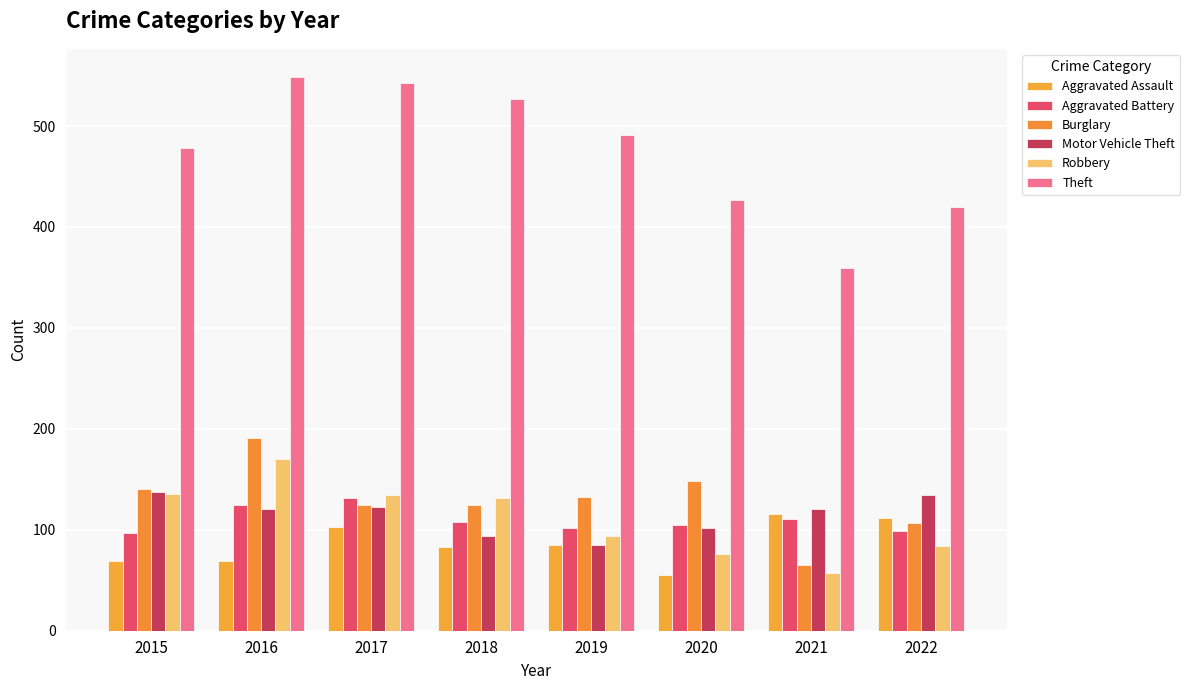

What is the difference between the second highest and second lowest values in the Aggravated Assault series?

43